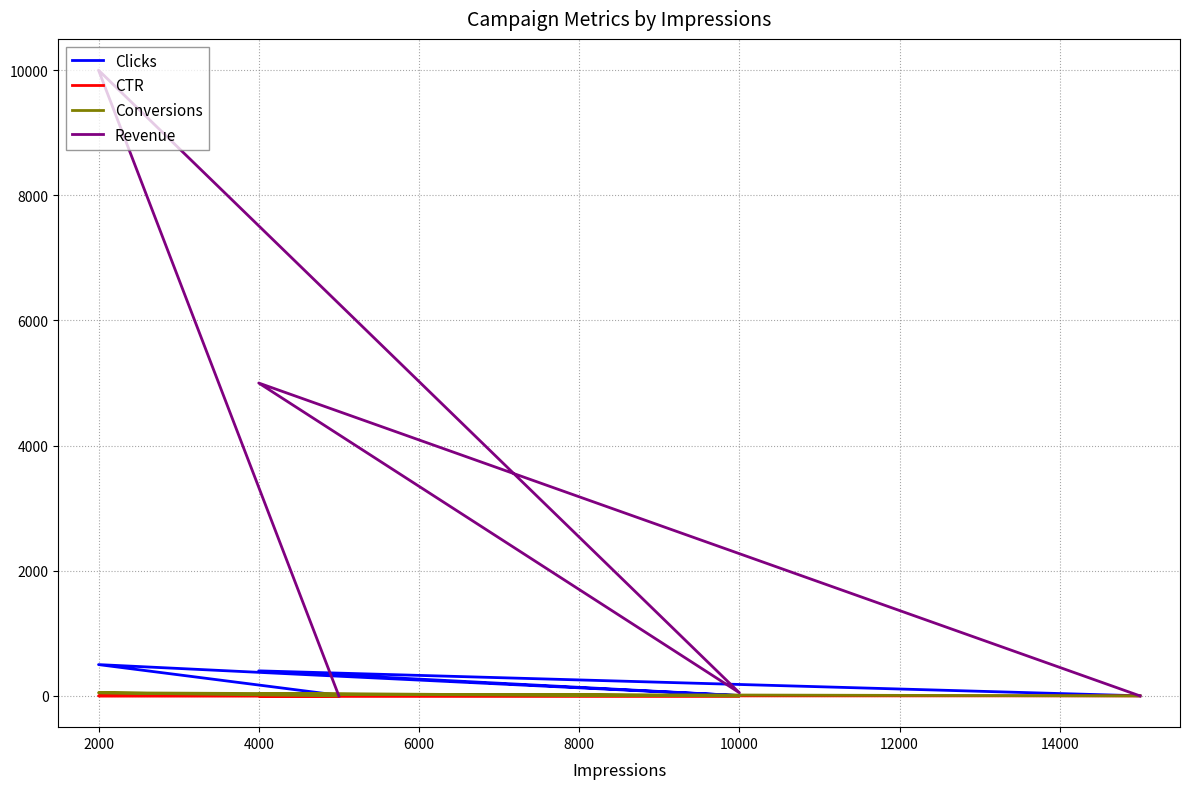

How many values in the Clicks series exceed 10?

2